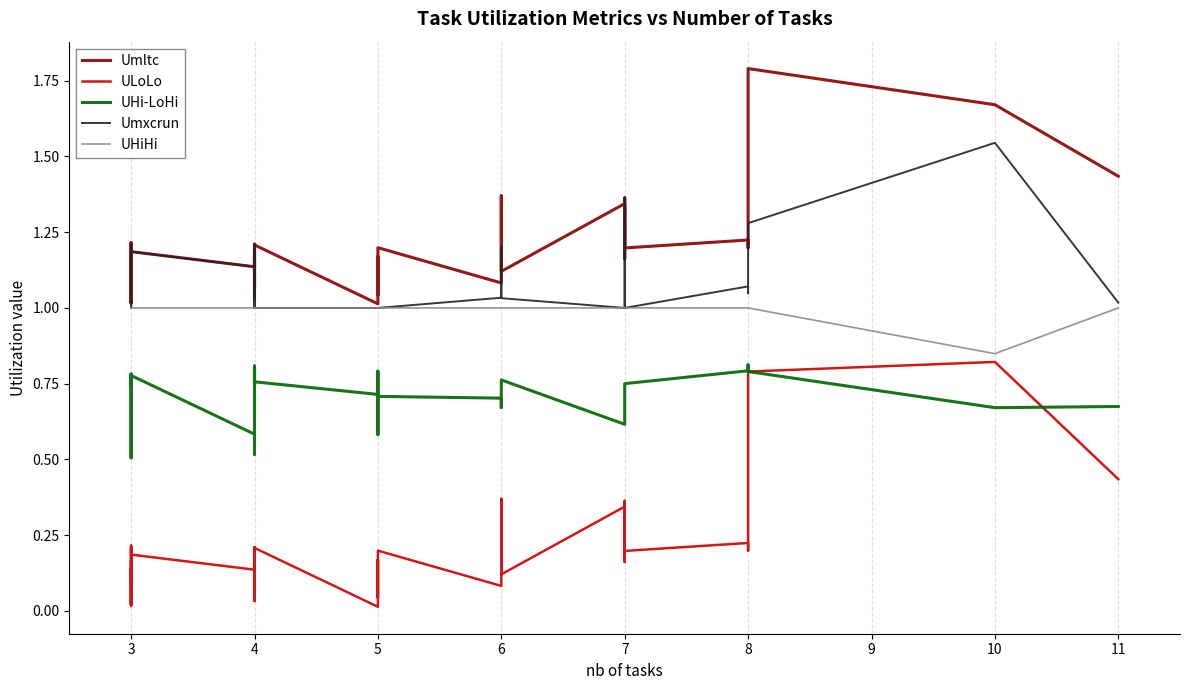

Rank the series by their maximum value, from highest to lowest.

Umltc, Umxcrun, UHiHi, ULoLo, UHi-LoHi